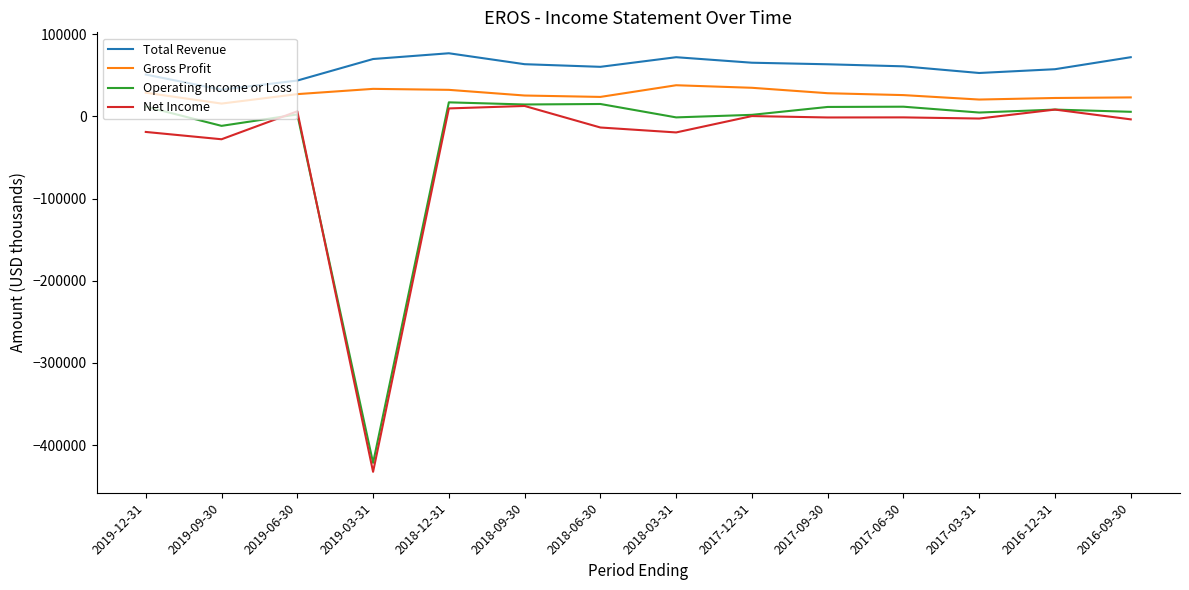

True or false: Gross Profit and Operating Income or Loss intersect in this chart.

False